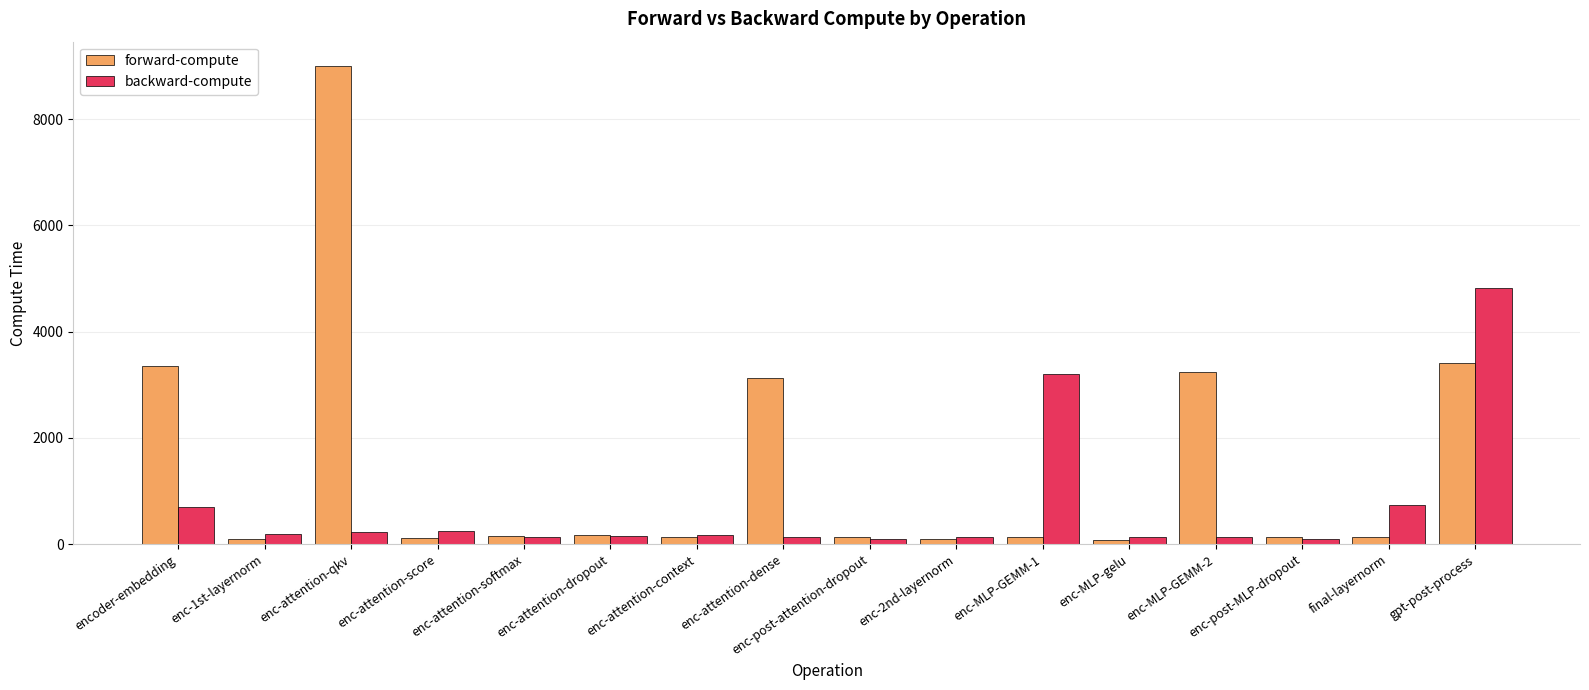

What is the value of the forward-compute bar at the 12th from the left?

81.1